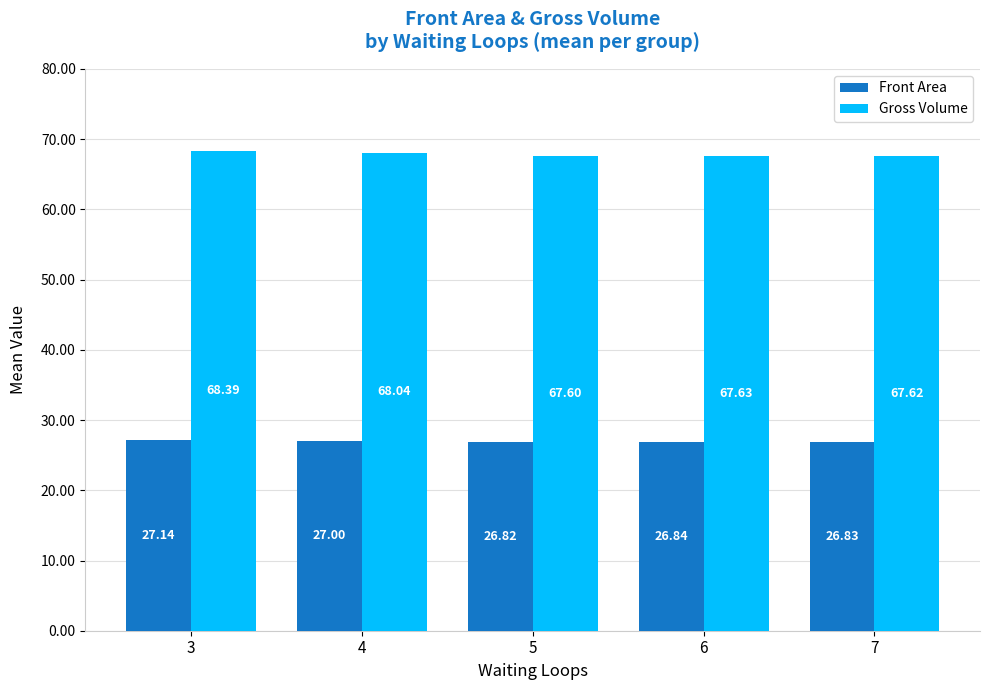

Read the Front Area value at 3.

27.1